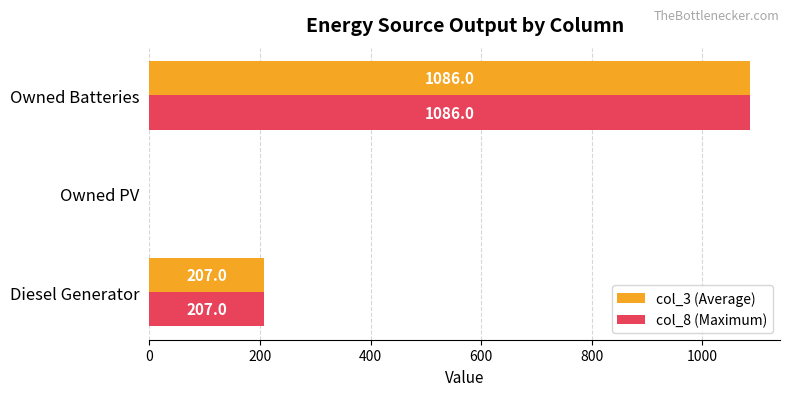

Count the number of data series in this chart.

2